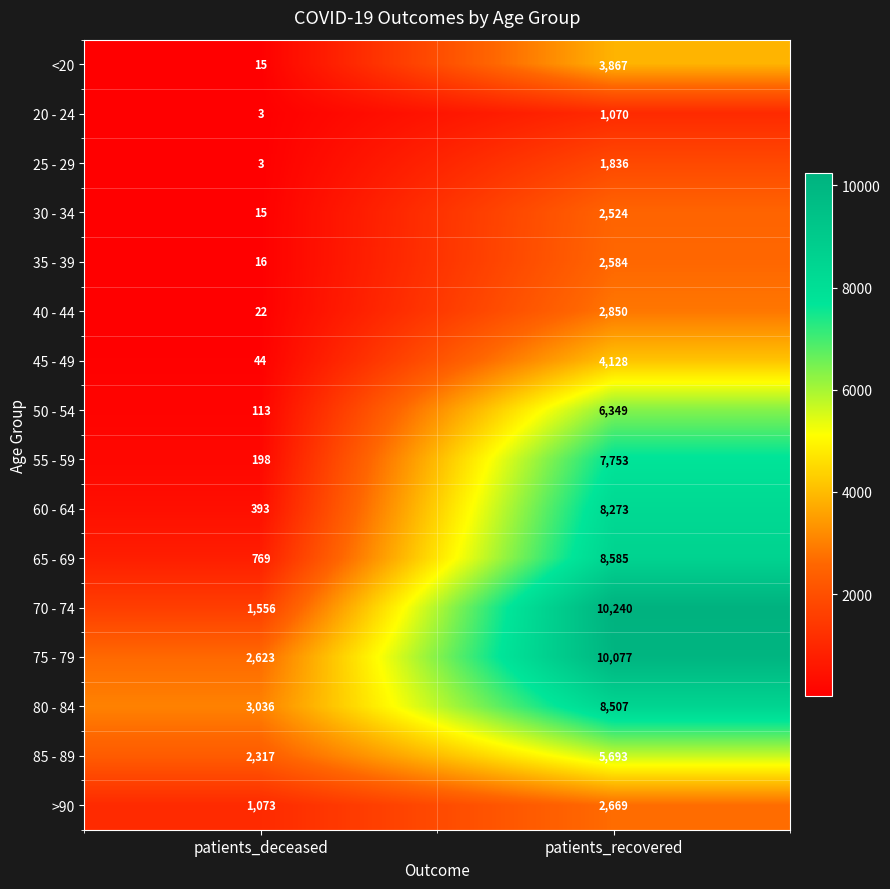

Rank the series at patients_recovered from lowest to highest value.

20 - 24, 25 - 29, 30 - 34, 35 - 39, >90, 40 - 44, <20, 45 - 49, 85 - 89, 50 - 54, 55 - 59, 60 - 64, 80 - 84, 65 - 69, 75 - 79, 70 - 74